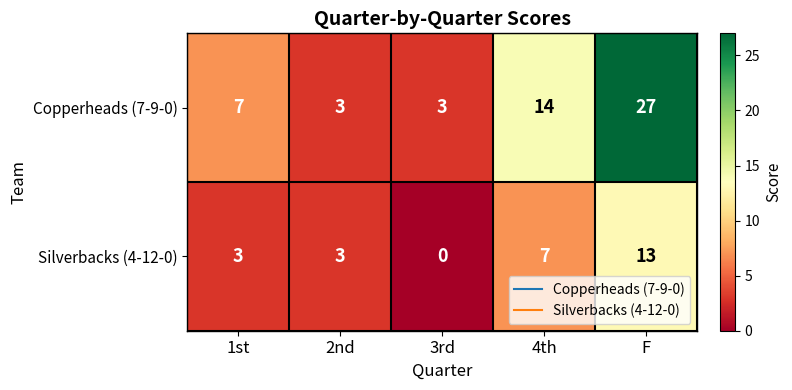

Which series has the largest total across all categories?

Copperheads (7-9-0)